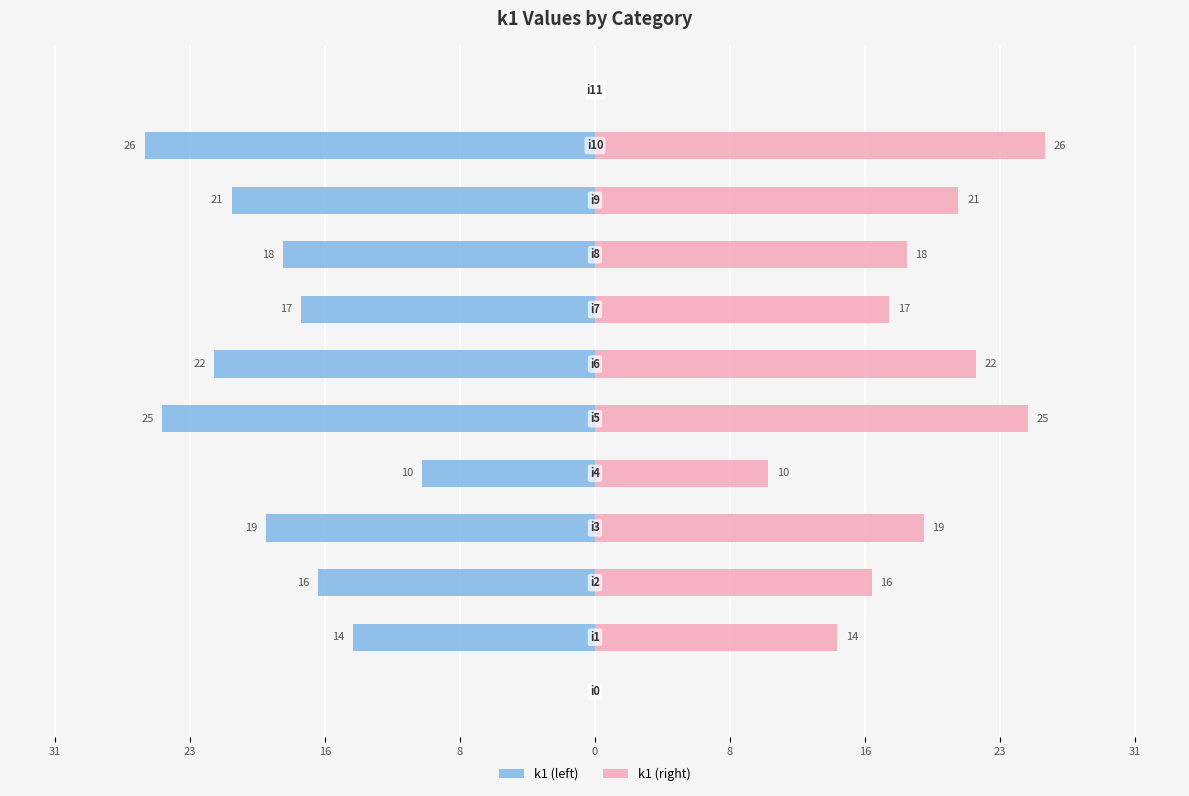

Which series has the widest spread of values?

k1 (left)